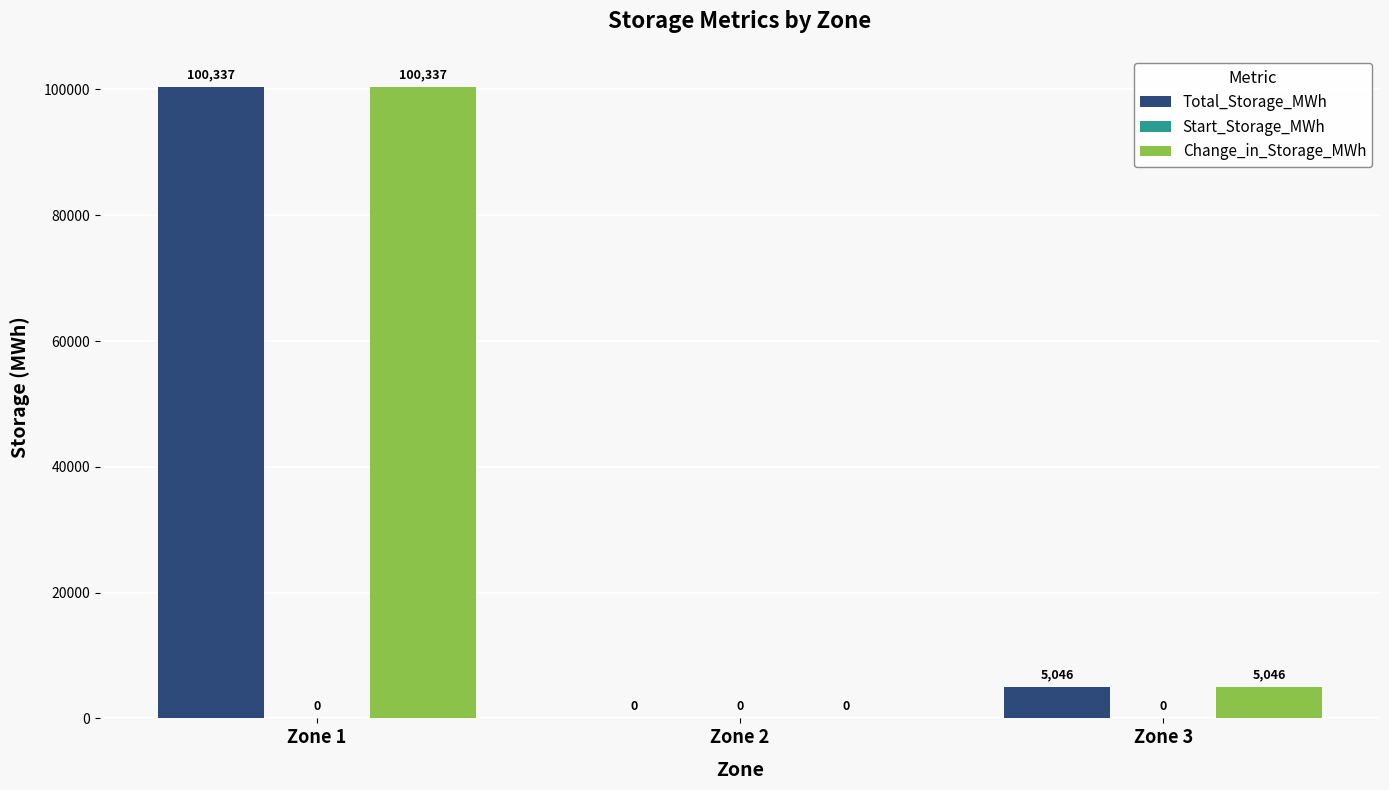

Is the value of Total_Storage_MWh at Zone 1 greater than the value of Change_in_Storage_MWh at Zone 2?

Yes